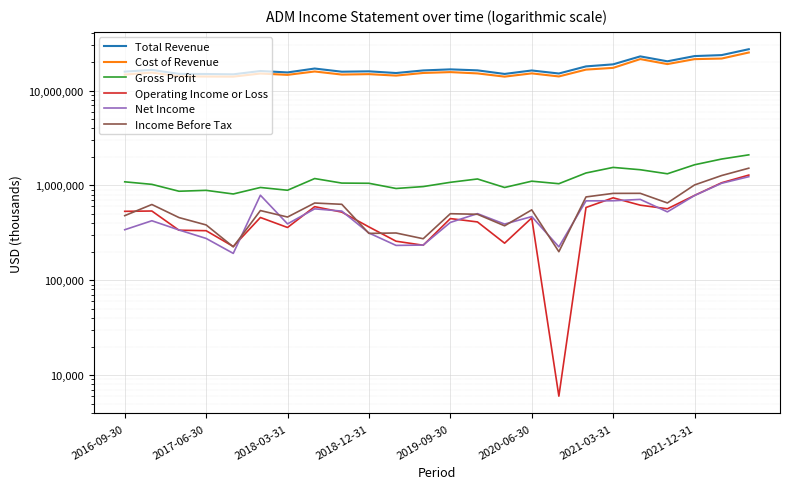

Reading left to right, transcribe all the data shown in this chart.

Total Revenue: 15832000	16501000	14988000	14943000	14827000	16070000	15526000	17068000	15800000	15947000	15304000	16297000	16726000	16329000	14970000	16281000	15126000	17978000	18893000	22926000	20340000	23090000	23650000	27284000
Cost of Revenue: 14741000	15475000	14120000	14056000	14015000	15119000	14637000	15887000	14742000	14894000	14376000	15325000	15648000	15160000	14019000	15173000	14084000	16626000	17345000	21463000	19014000	21440000	21753000	25184000
Gross Profit: 1091000	1026000	868000	887000	812000	951000	889000	1181000	1058000	1053000	928000	972000	1078000	1169000	951000	1108000	1042000	1352000	1548000	1463000	1326000	1650000	1897000	2100000
Operating Income or Loss: 533000	537000	337000	333000	227000	459000	360000	597000	523000	365000	258000	234000	447000	412000	246000	454000	6000	585000	740000	619000	567000	784000	1067000	1285000
Net Income: 341000	424000	339000	276000	192000	788000	393000	566000	536000	315000	233000	235000	407000	504000	391000	469000	225000	687000	689000	712000	526000	782000	1054000	1236000
Income Before Tax: 480000	629000	458000	383000	225000	543000	464000	652000	632000	312000	315000	274000	503000	496000	375000	552000	200000	756000	824000	825000	653000	1011000	1271000	1519000